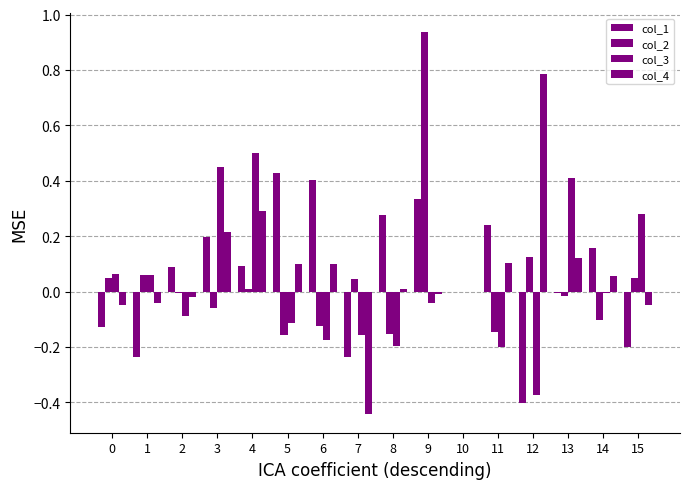

What is the spread (max minus min) of values at 6?

0.6